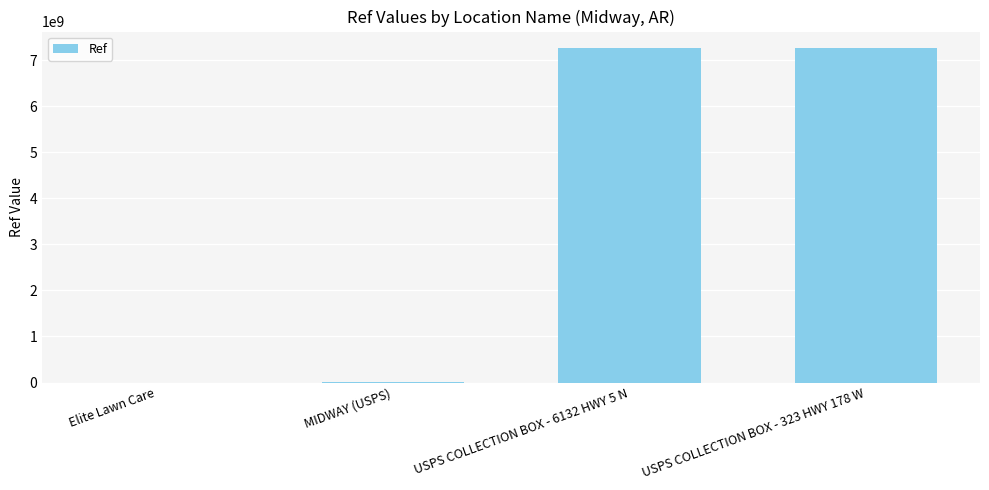

What is the approximate value at USPS COLLECTION BOX - 6132 HWY 5 N, to the nearest 10?

7265100010